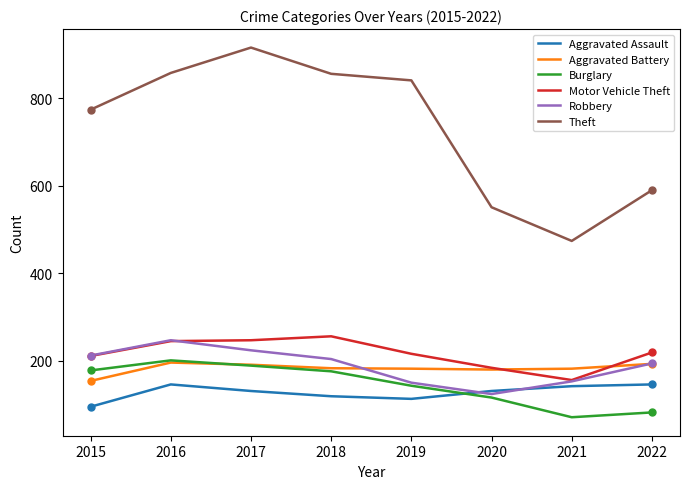

Is this an area chart (filled region under the line)?

No